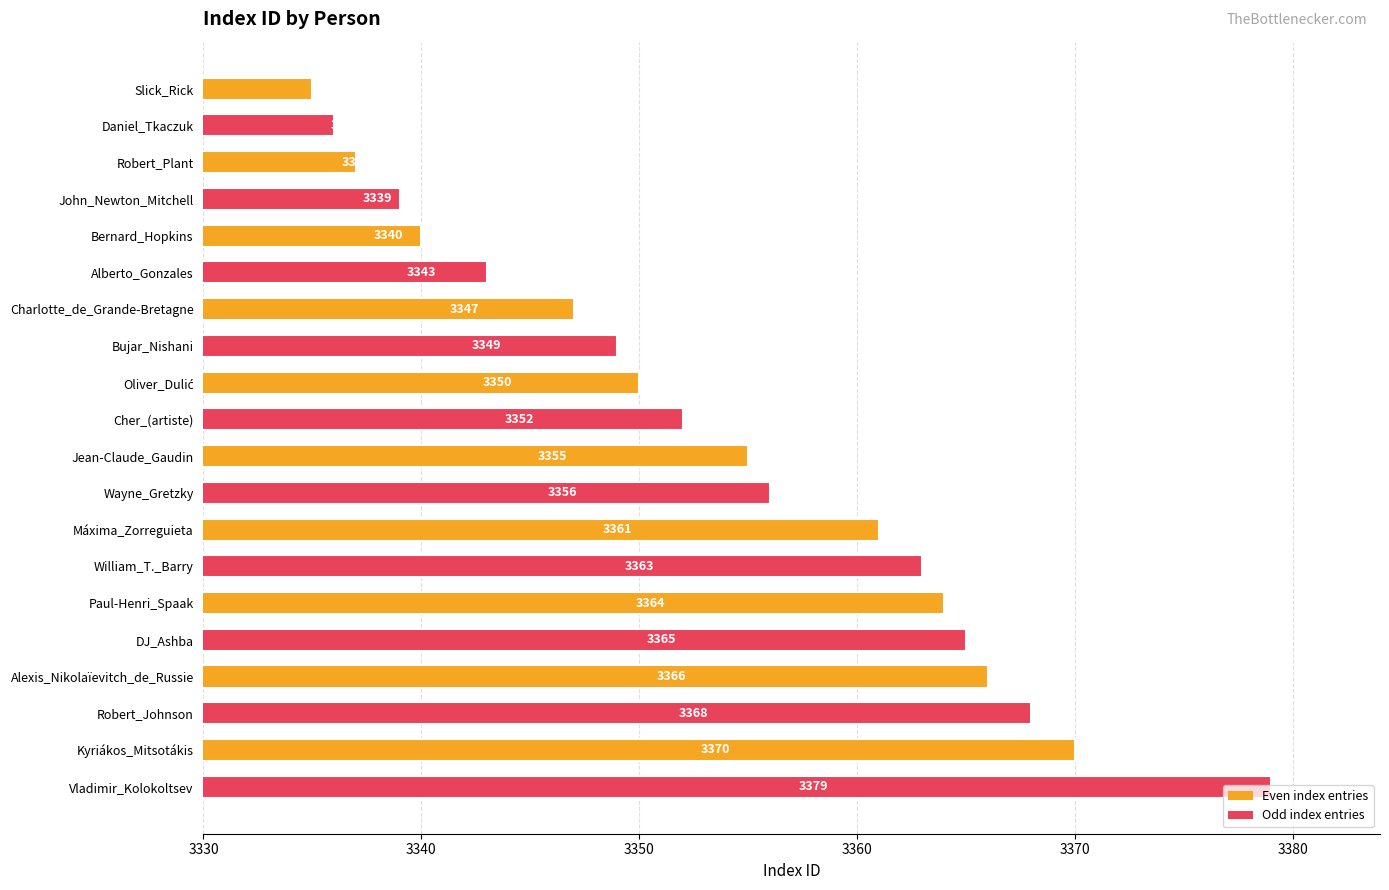

How many bars are there in total?

20